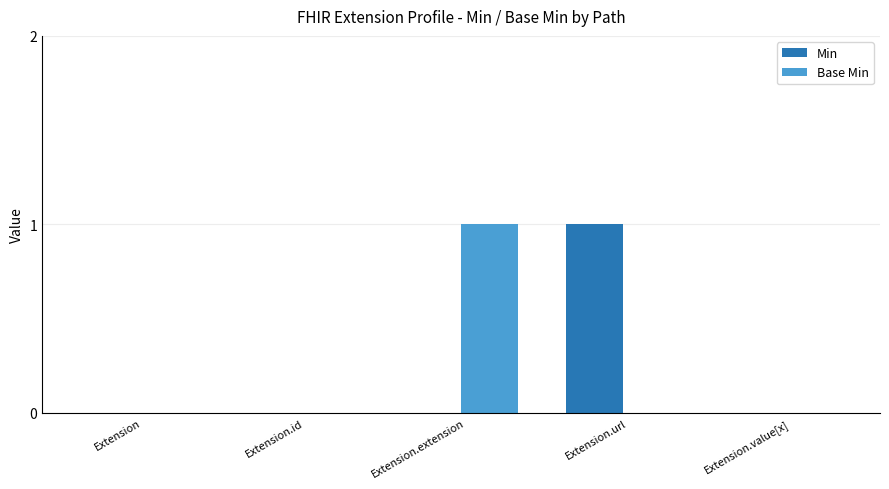

Count the number of data series in this chart.

2